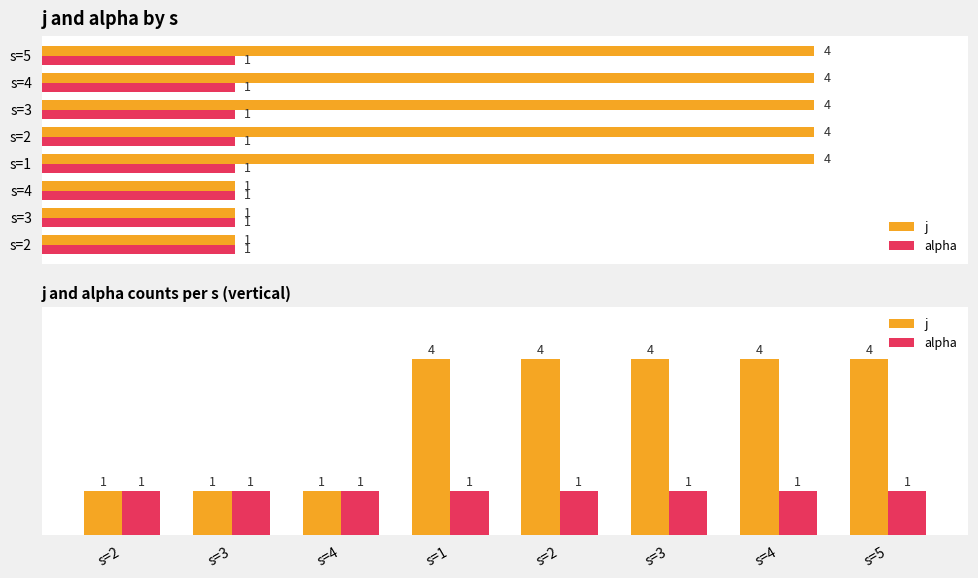

Which label corresponds to the largest value in the chart?

s=1